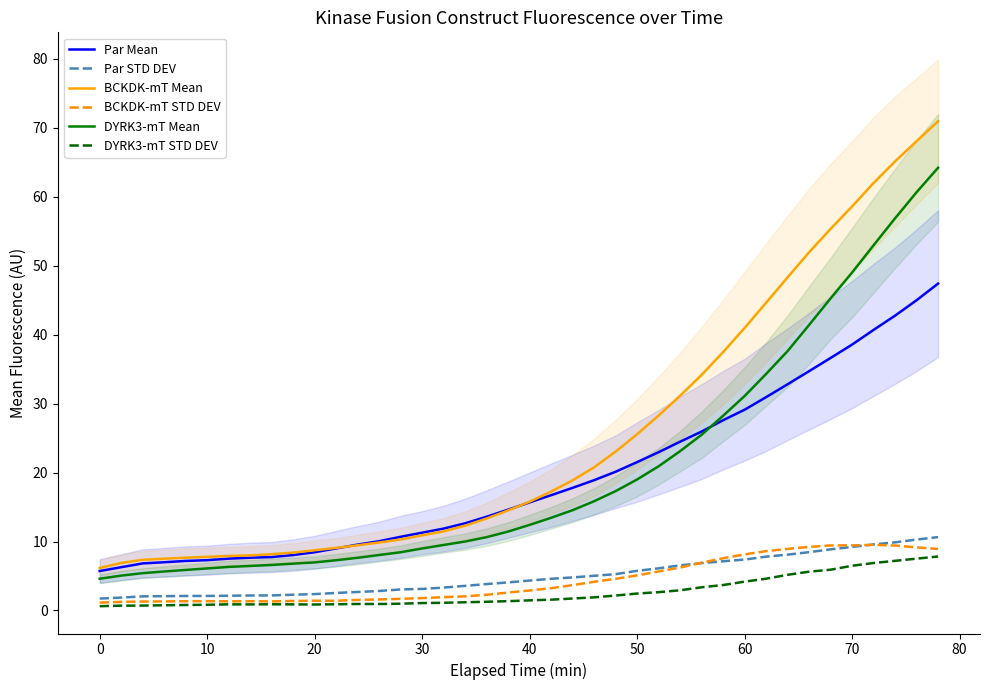

True or false: BCKDK-mT Mean and DYRK3-mT STD DEV intersect in this chart.

False